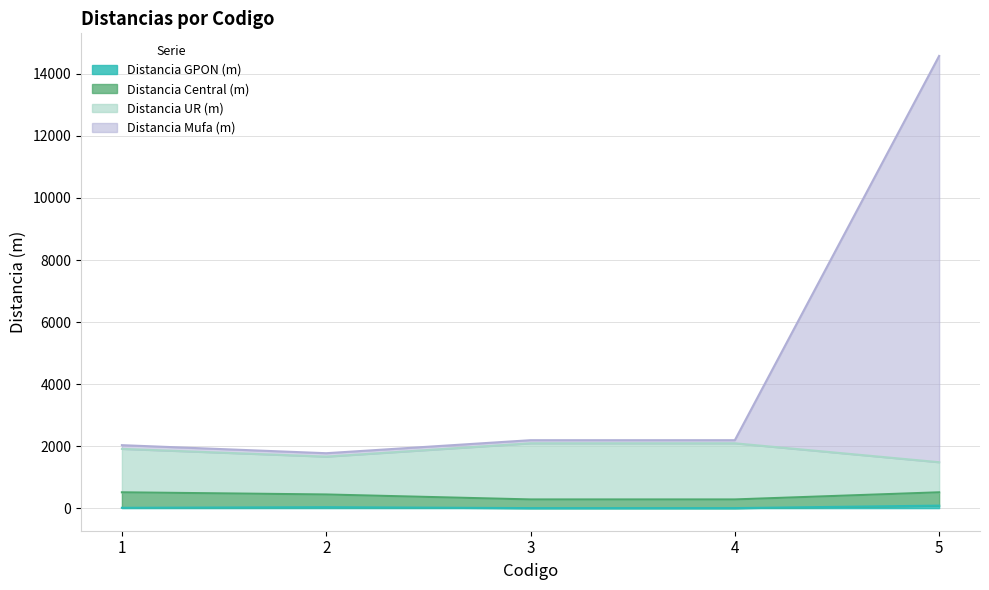

What is the highest value of the Distancia GPON (m) series?

80